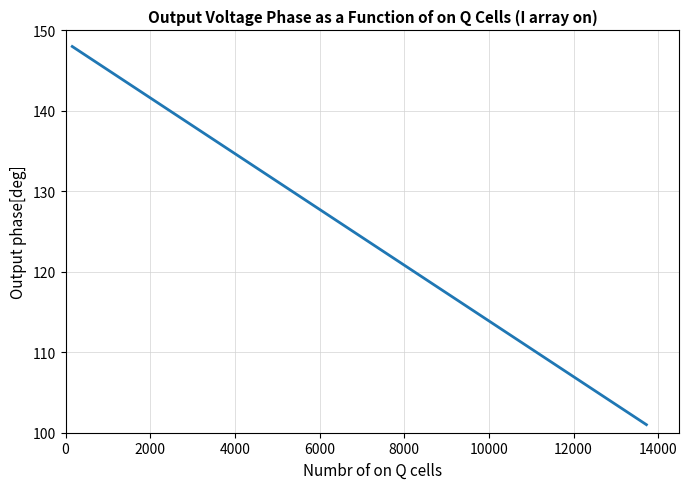

What is the average value?

129.5